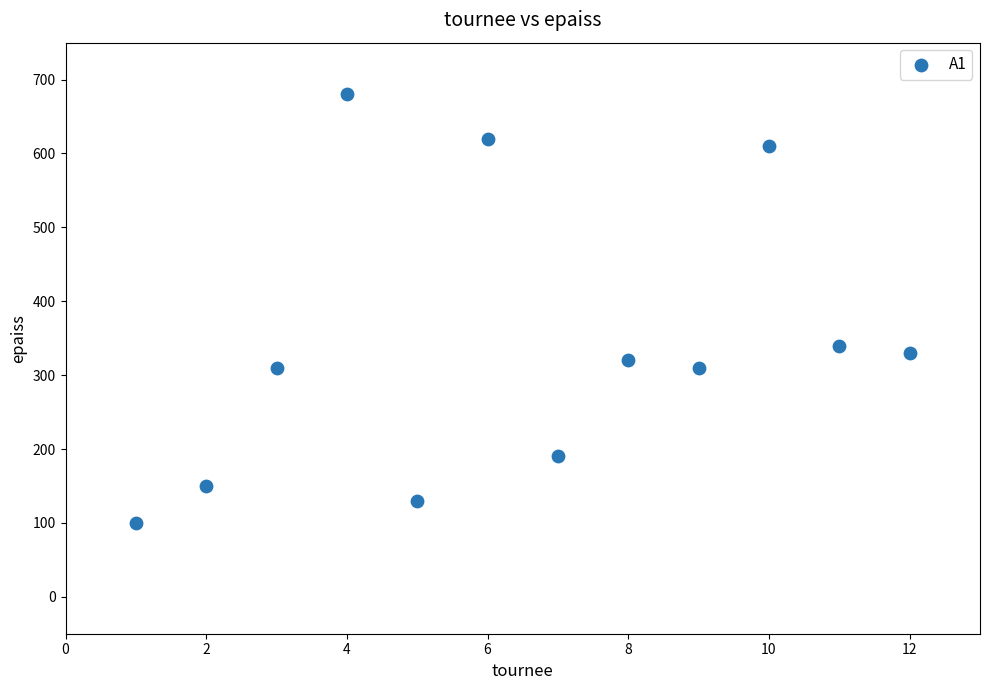

What Y value in the scatter plot is closest to 390?

340